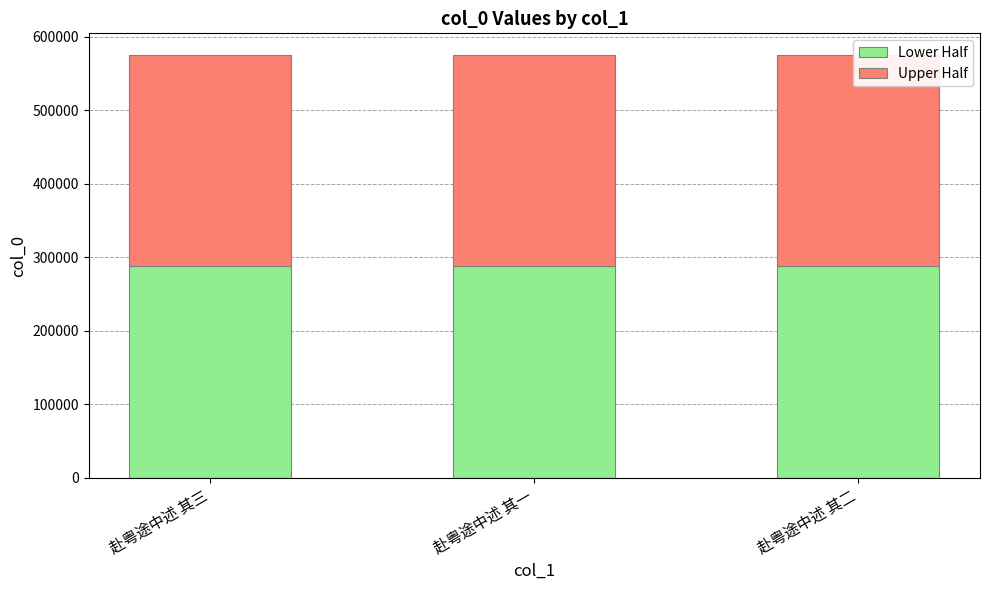

Is it true that Lower Half equals 480057.4 at 赴粤途中述 其一?

False